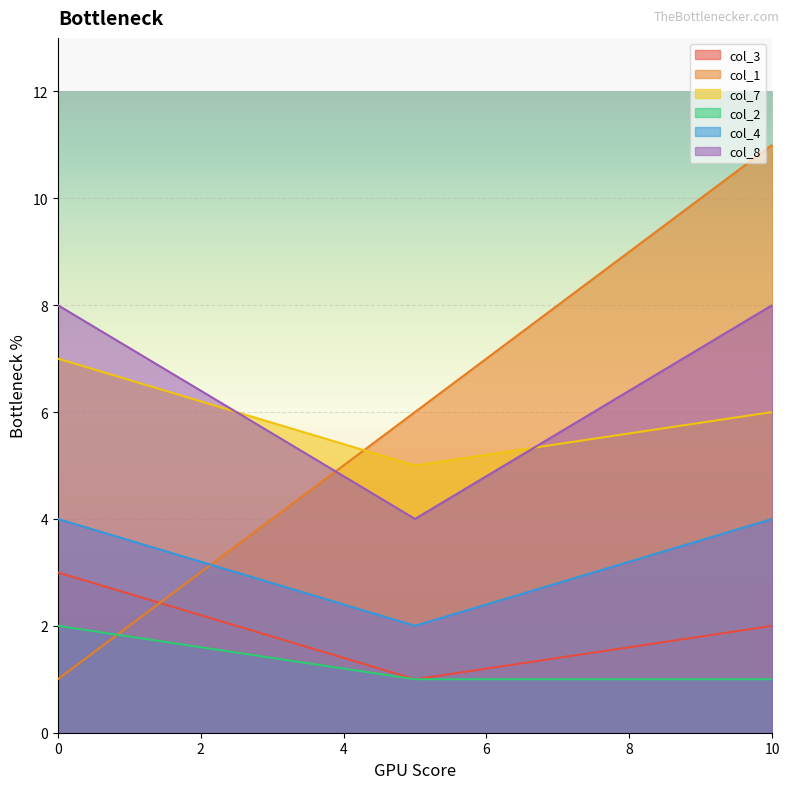

What is the total value across all series at 10?

32